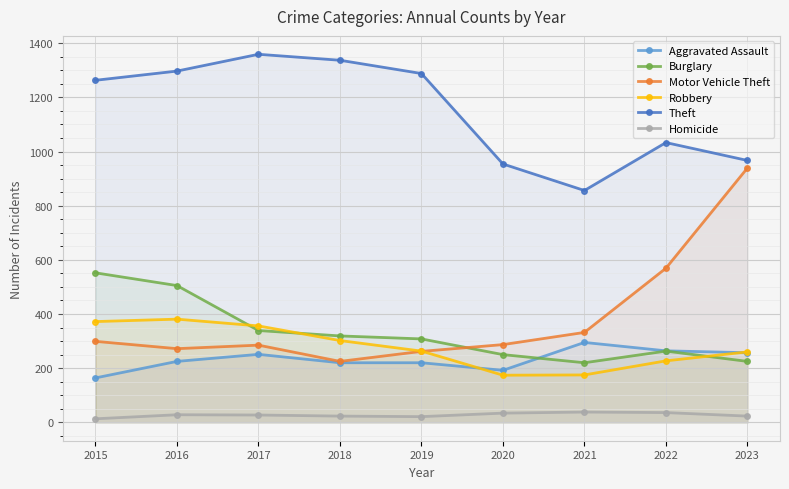

What are all the series names shown in the legend?

Aggravated Assault, Burglary, Motor Vehicle Theft, Robbery, Theft, Homicide